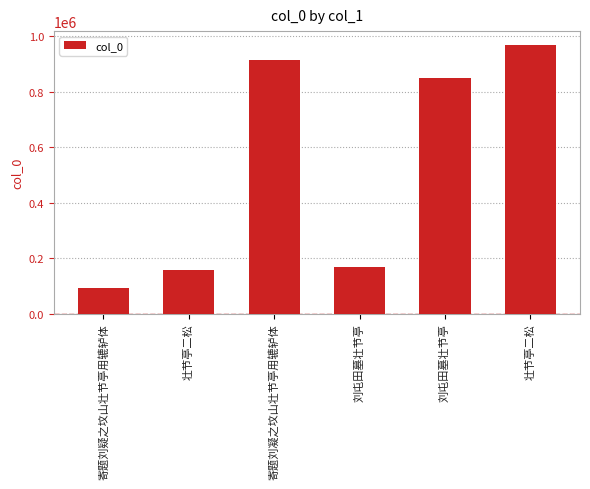

How many bars are there in total?

6